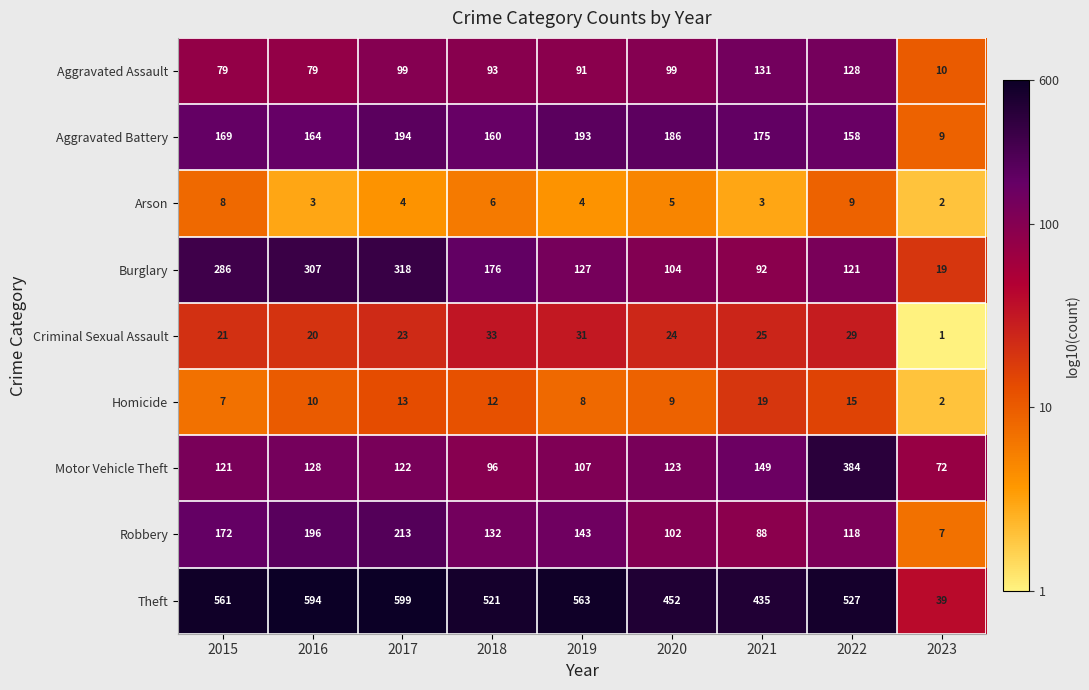

How many distinct data groups are displayed?

9